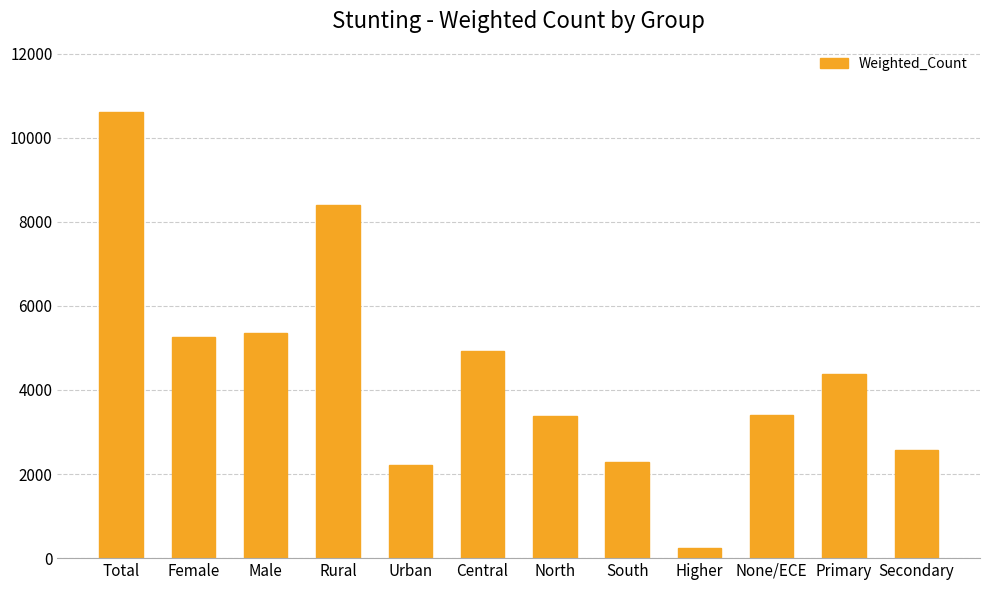

Which category has the lowest value across all series?

Higher